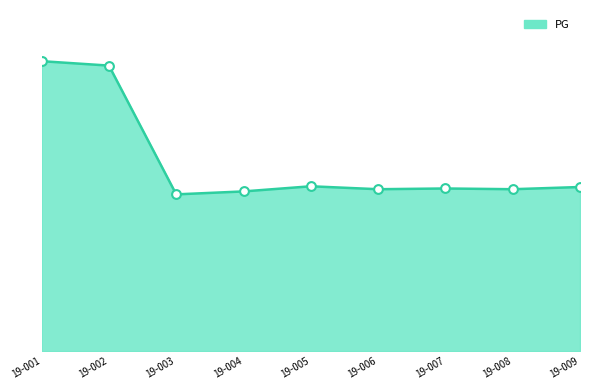

What is the ratio of the value at 19-004 to the value at 19-007?

1.0